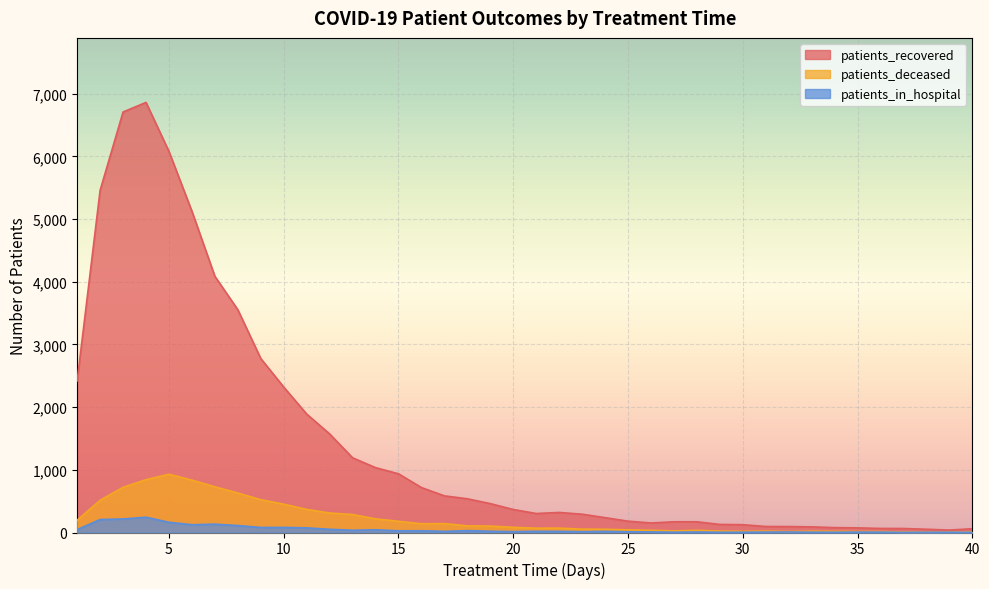

What is the difference between the maximum and minimum values in the patients_deceased series?

923